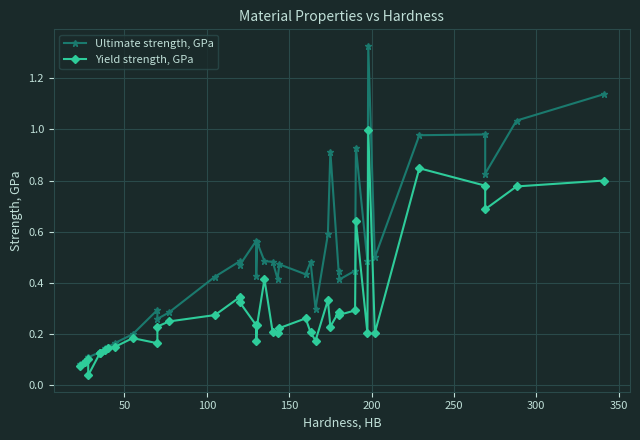

What is the sum of all Ultimate strength, GPa values?

19.2